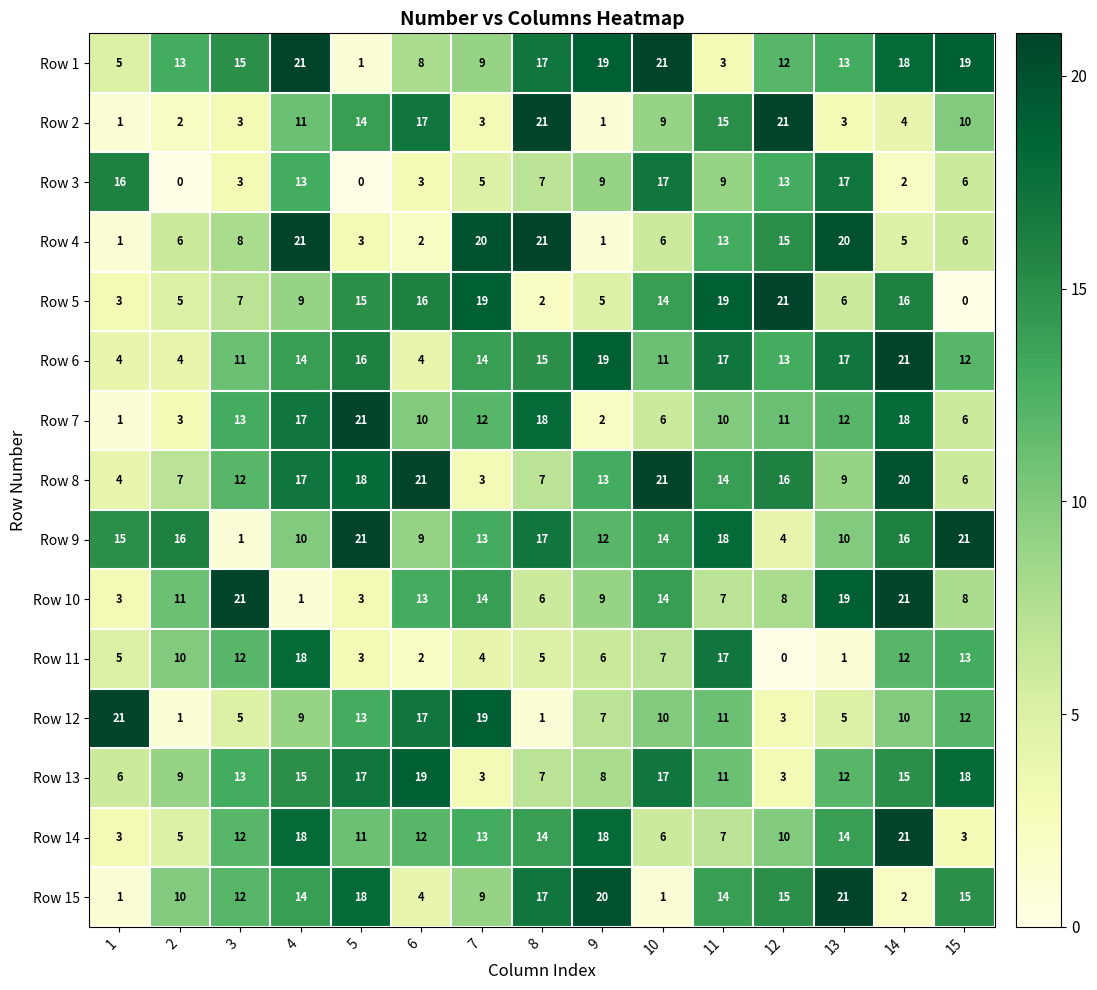

What is the spread (max minus min) of values at 10?

20